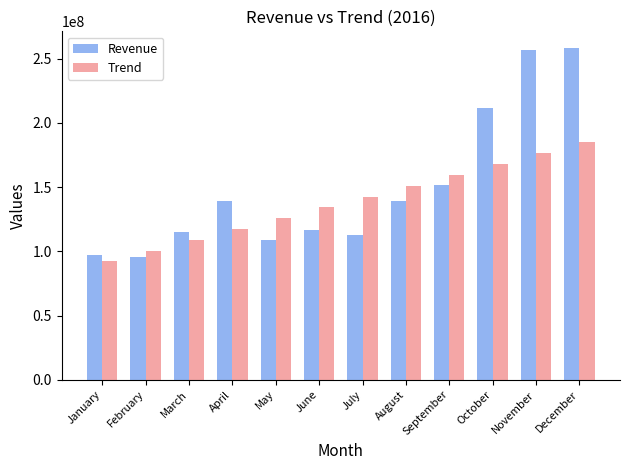

Which series has the largest total across all categories?

Revenue